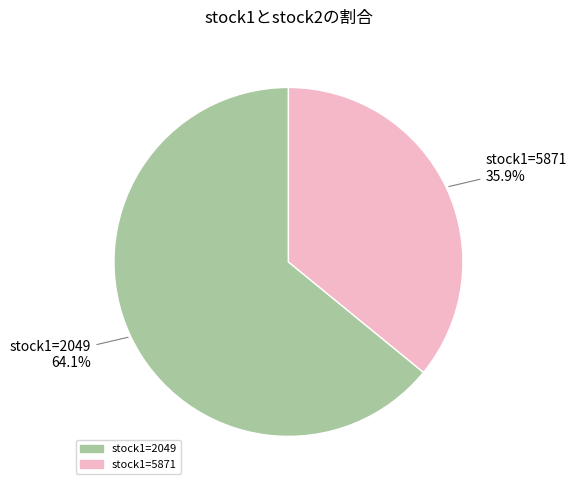

What is the largest slice in the pie chart?

stock1=2049